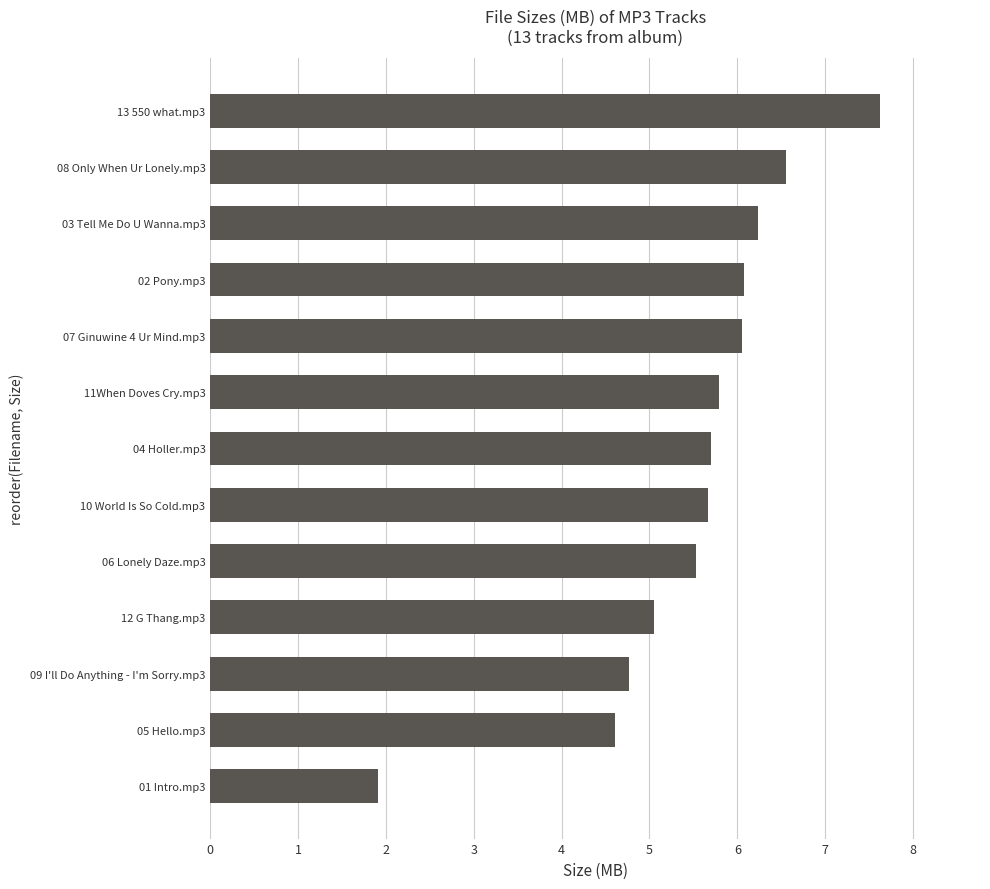

Which has a higher value, 02 Pony.mp3 or 04 Holler.mp3?

02 Pony.mp3